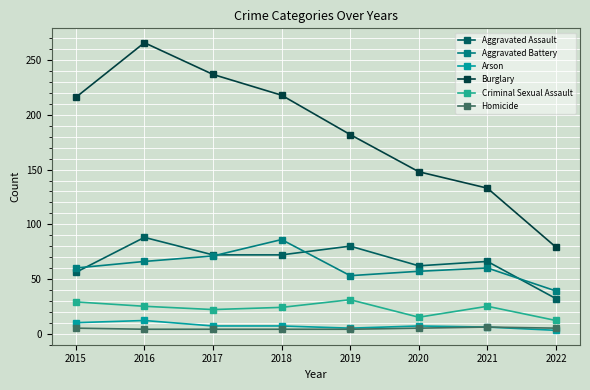

What is the approximate value of Homicide at 2021?

6